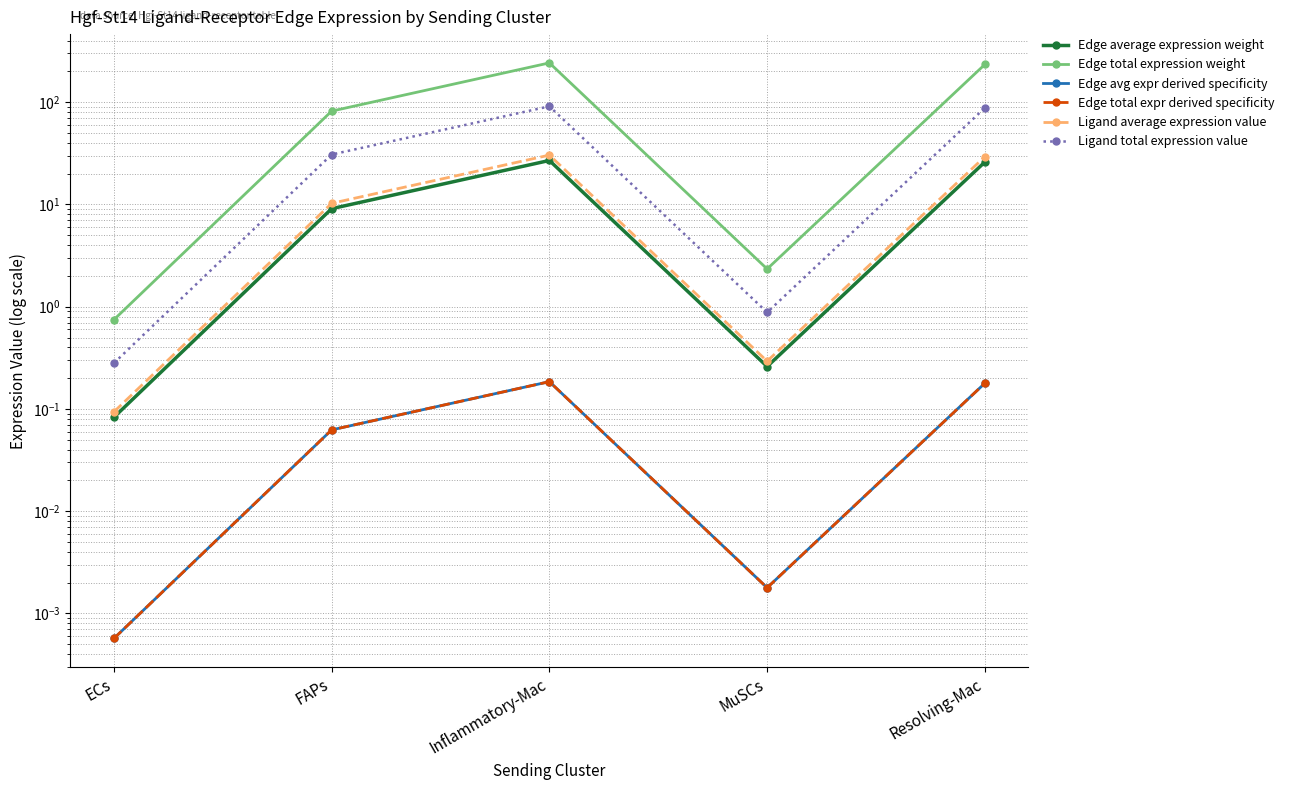

True or false: Edge total expr derived specificity has more than 0 interior local peaks.

True